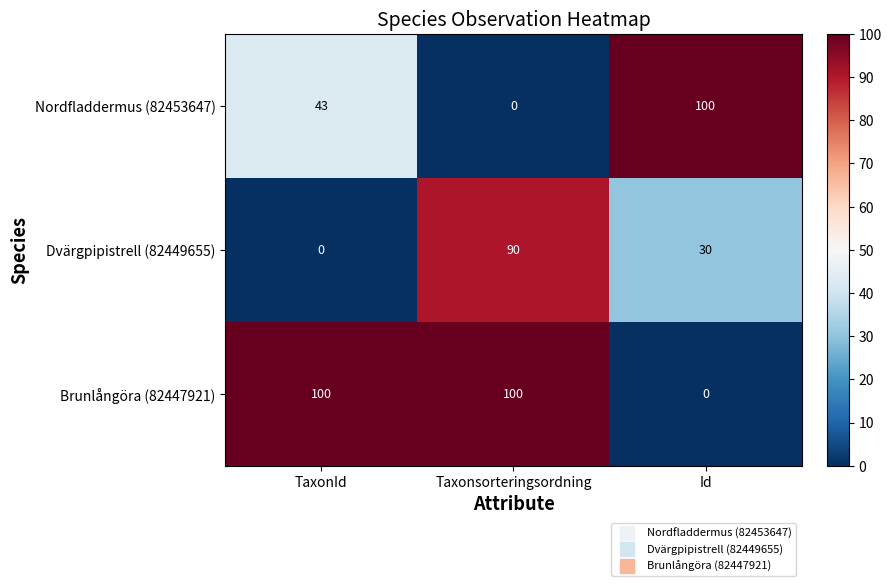

What is the average value of the Nordfladdermus (82453647) series?

48